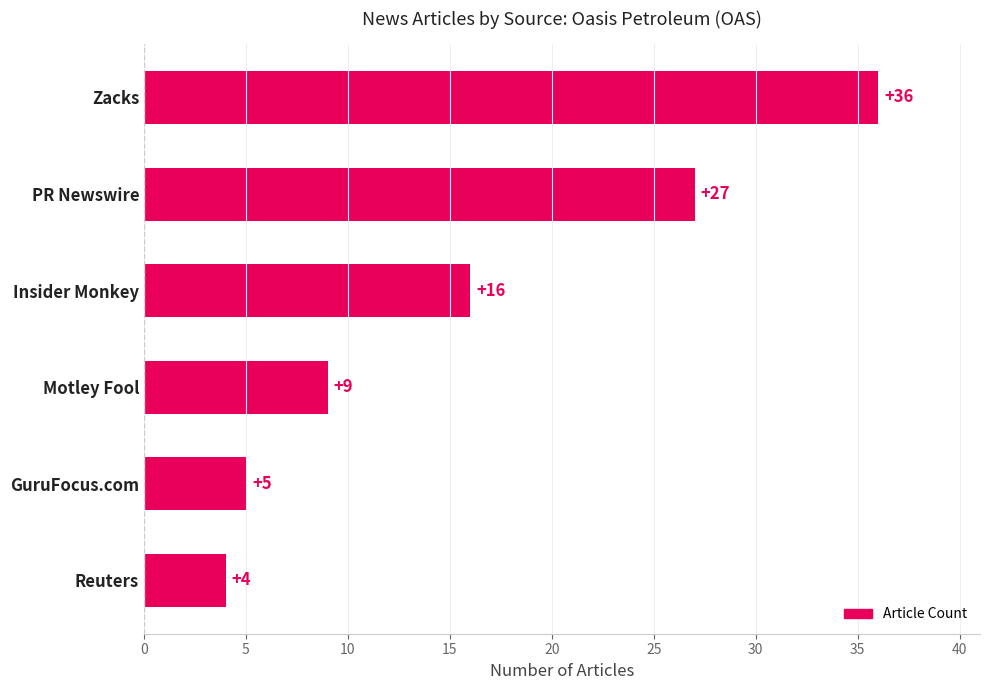

Where is the data nearest to the value 20?

Insider Monkey